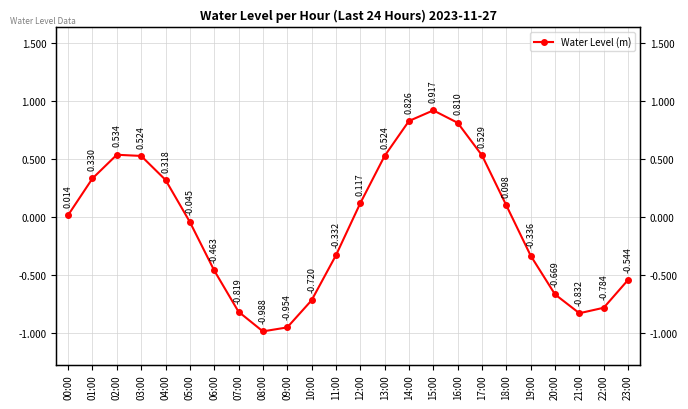

How many values are below zero?

12